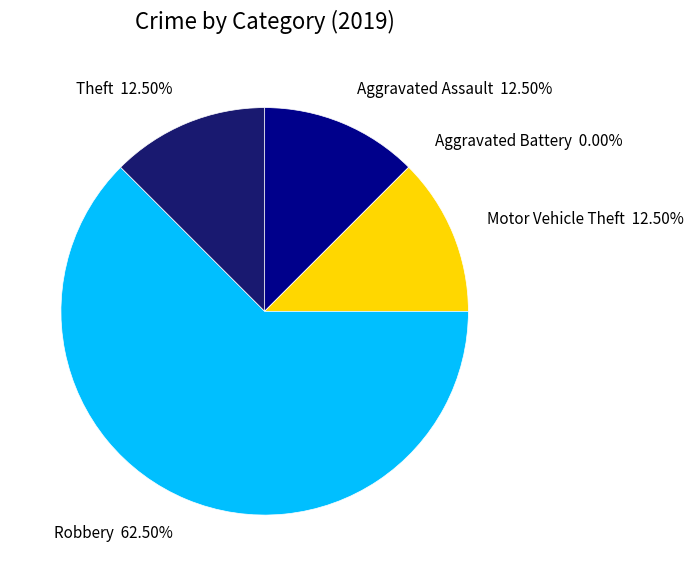

Rank the categories by value from lowest to highest.

Aggravated Battery, Aggravated Assault, Motor Vehicle Theft, Theft, Robbery